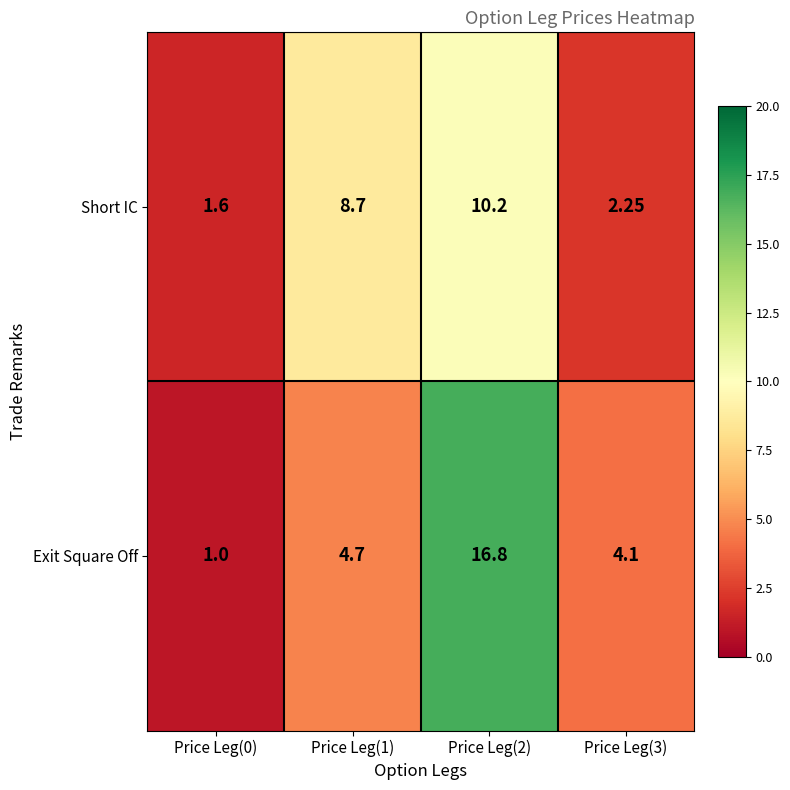

Which series has the largest total across all categories?

Exit Square Off